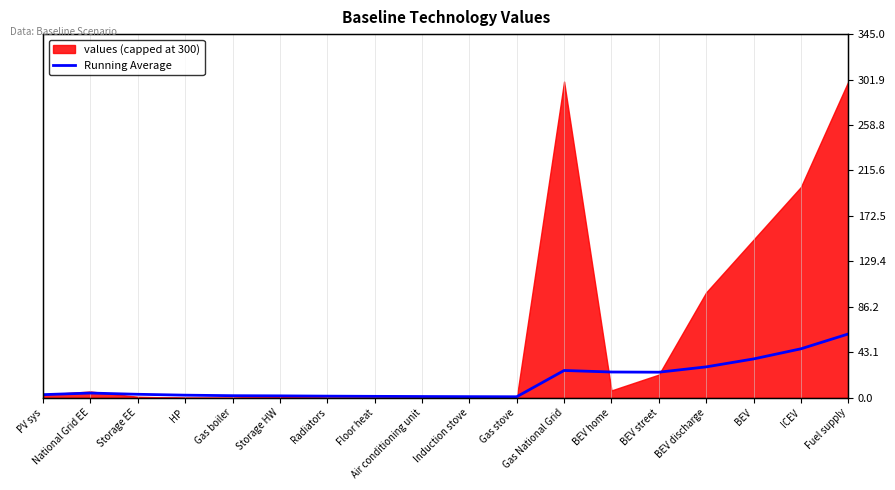

Between Gas boiler and Storage HW, which is larger?

Gas boiler